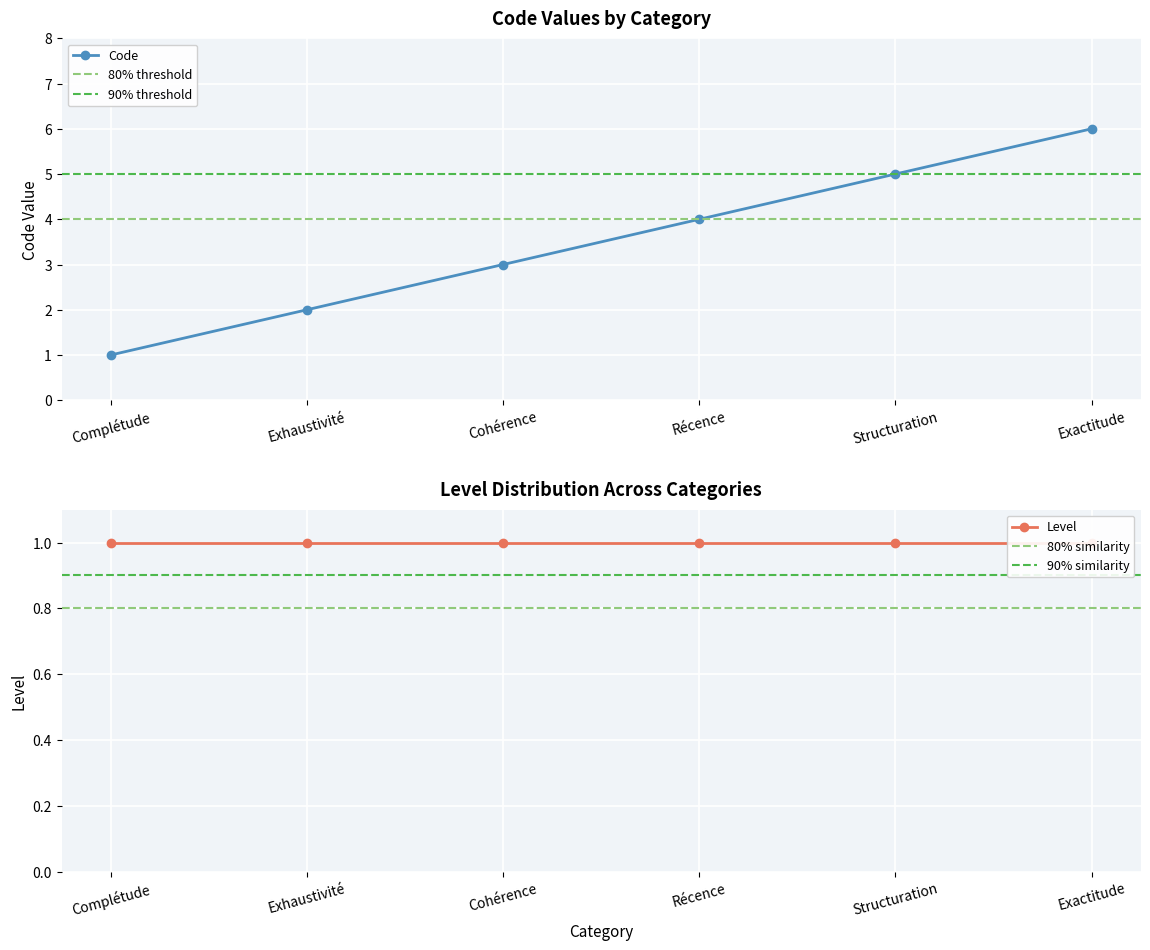

What is the difference between the maximum and minimum values?

5